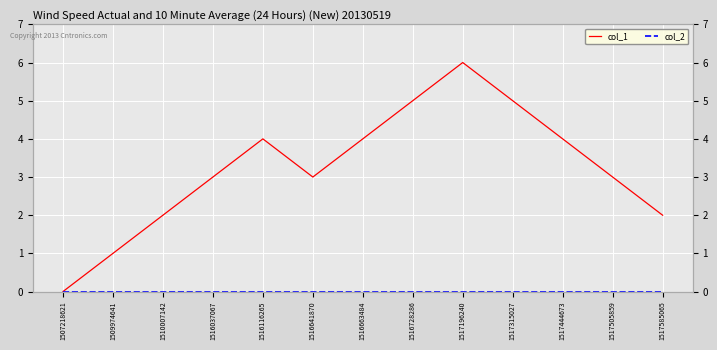

Rank the categories by col_1 value from lowest to highest.

1507218621, 1509974641, 1510007142, 1517585065, 1516037067, 1516641870, 1517505859, 1516116265, 1516663484, 1517444673, 1516728286, 1517315027, 1517196240